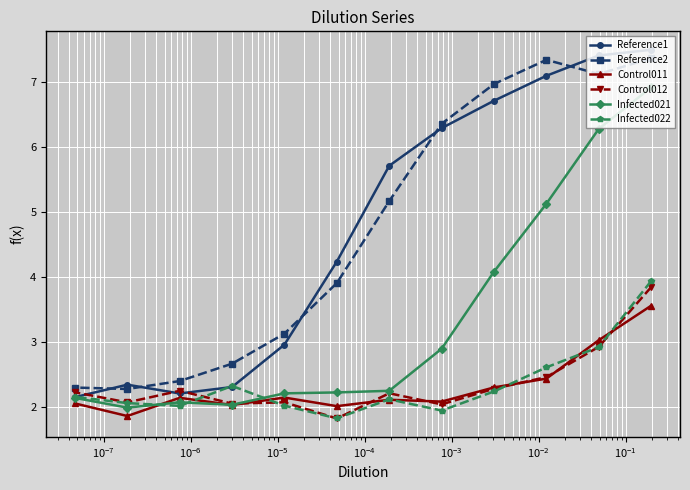

How many lines are shown in the chart?

6